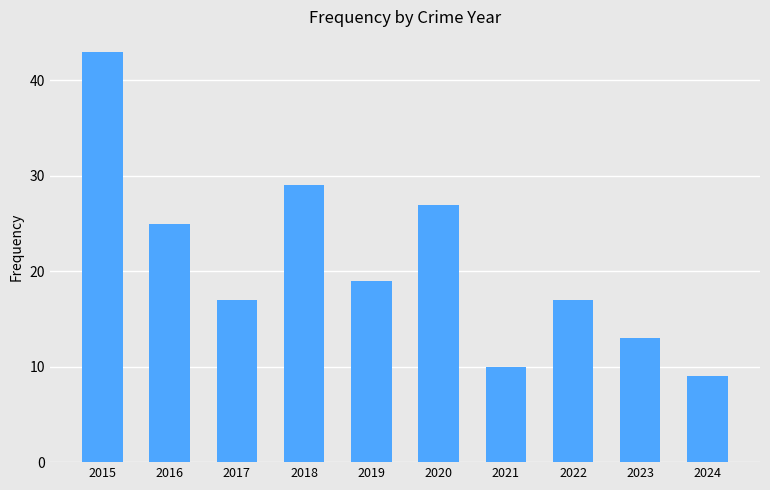

Reading right to left, list all the values displayed in this chart.

9	13	17	10	27	19	29	17	25	43